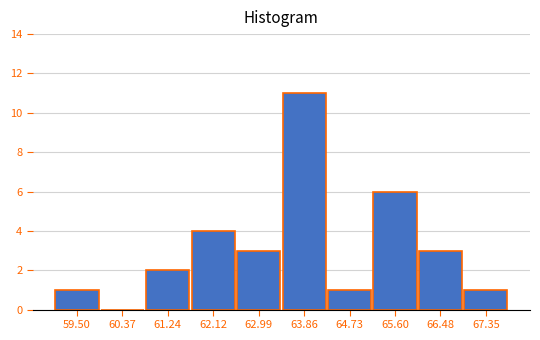

Reading left to right, extract all data points from this chart.

59.50=1	60.37=0	61.24=2	62.12=4	62.99=3	63.86=11	64.73=1	65.60=6	66.48=3	67.35=1